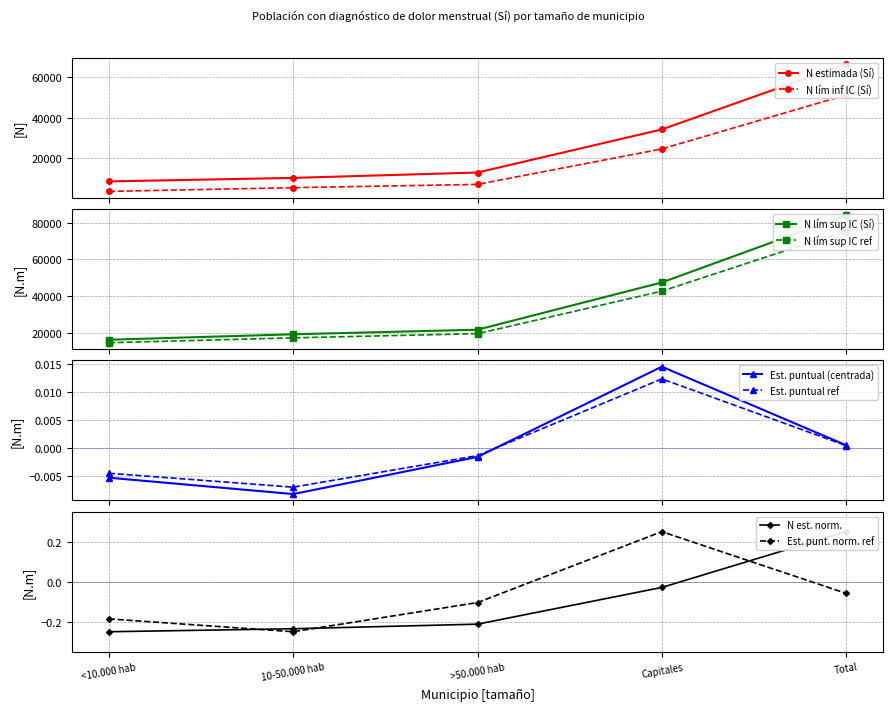

Does the chart have visible grid lines?

Yes